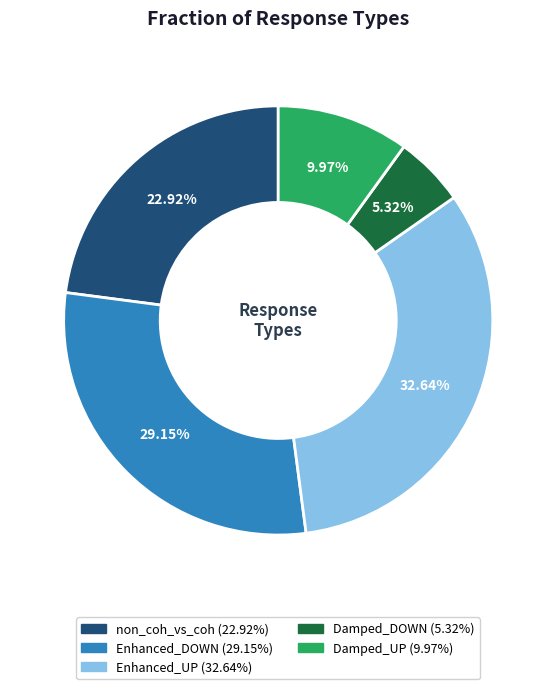

The Damped_DOWN slice represents 5% of the pie. True or false?

True